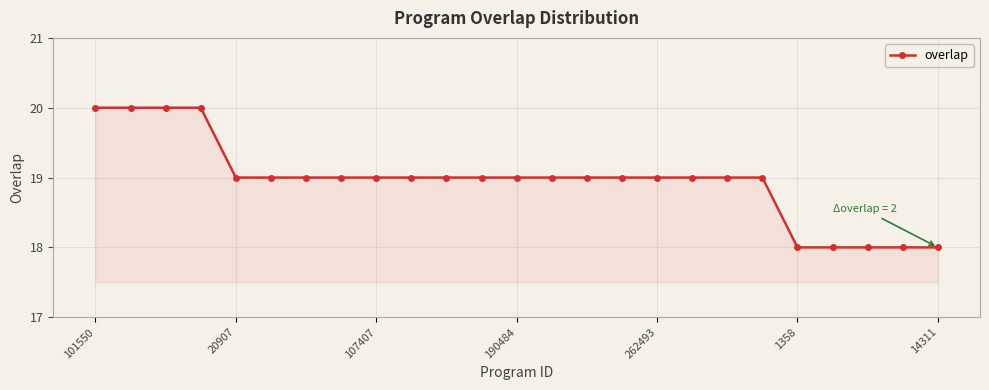

What is the maximum value shown in the chart?

20